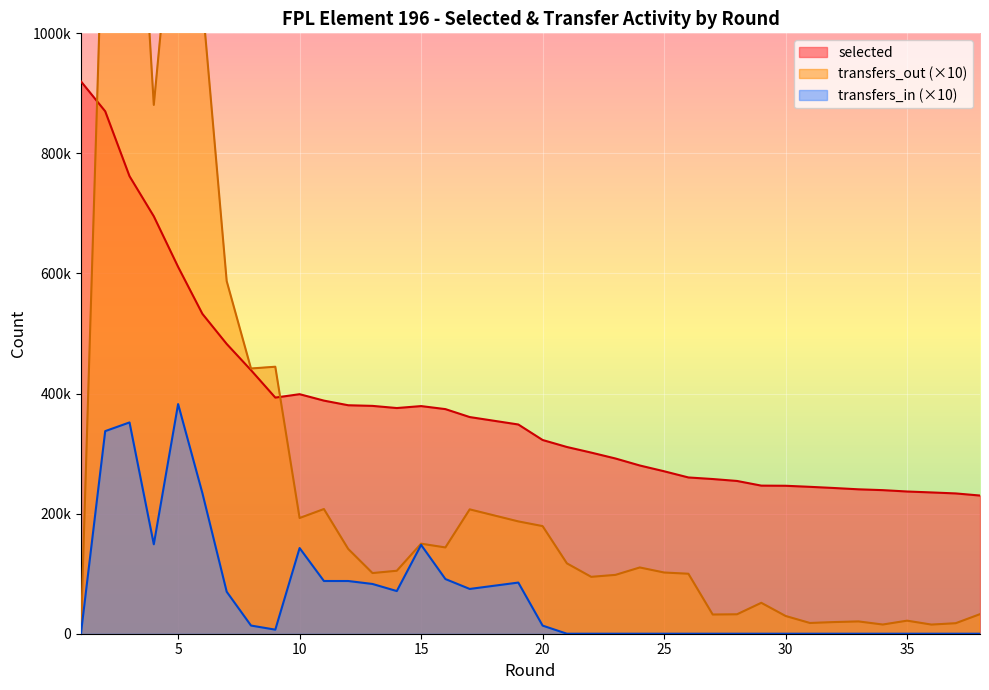

The value of transfers_out at 19 is 187080. True or false?

True